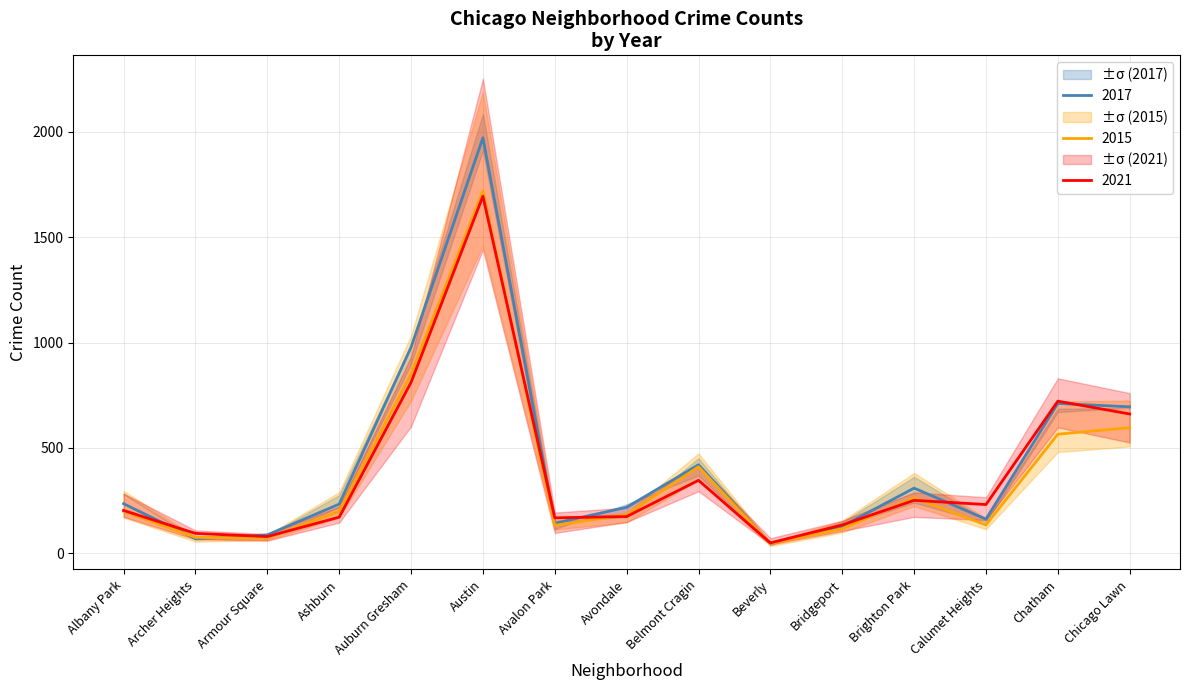

What is the label of the 5th point from the left?

Auburn Gresham